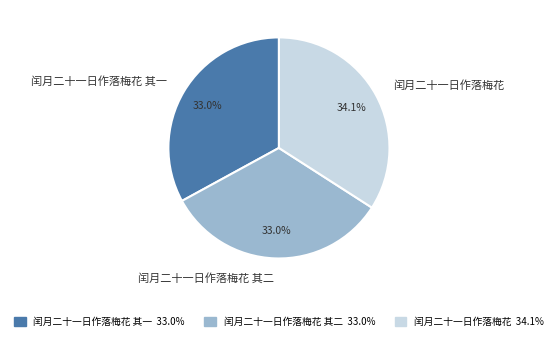

Count the number of slices in the pie.

3